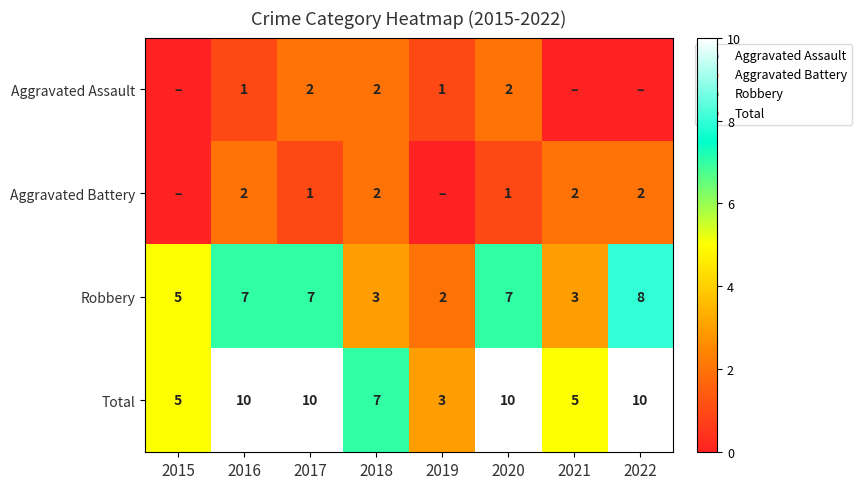

How many data points does each series have?

8